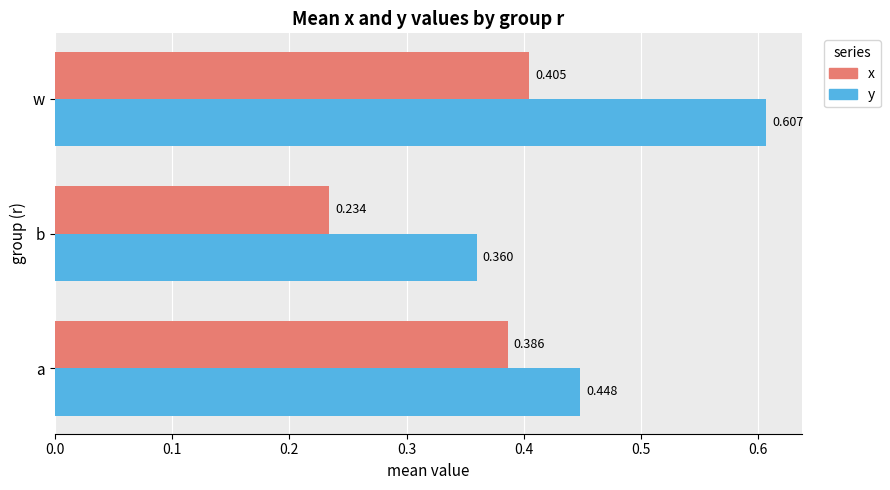

Which category has the lowest value in the y series?

b